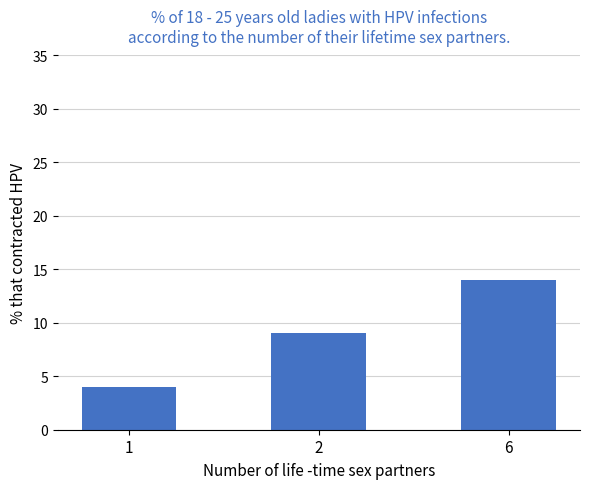

What is the average value?

9